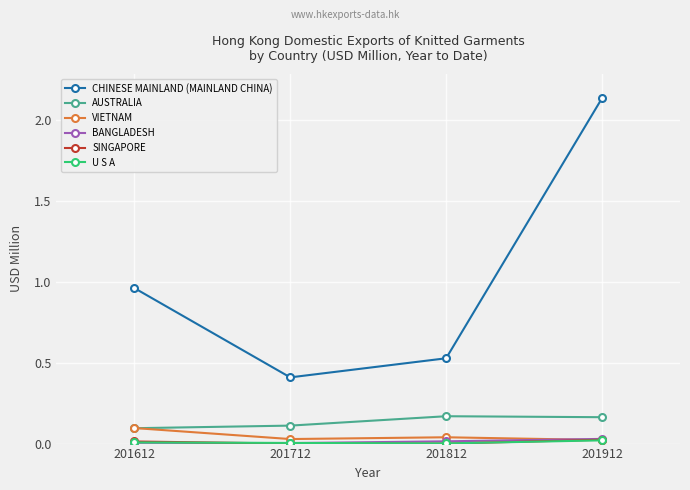

At which category does VIETNAM reach its first local peak?

201812